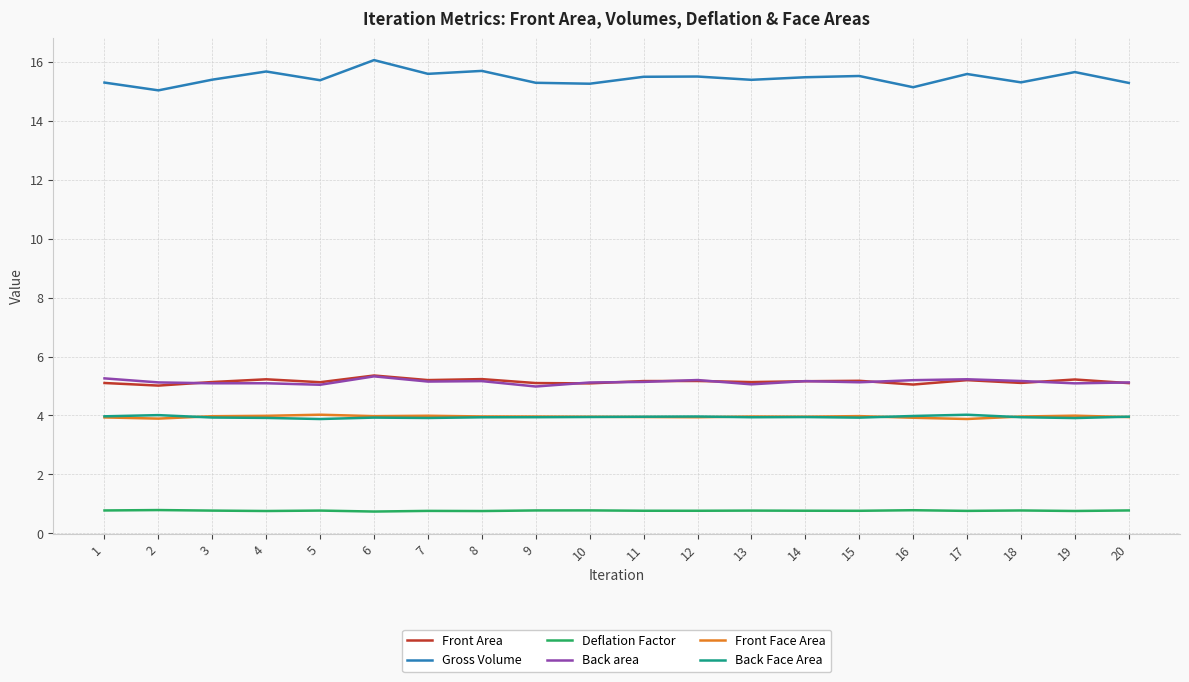

What is the difference between the second highest and second lowest values in the Front Area series?

0.2